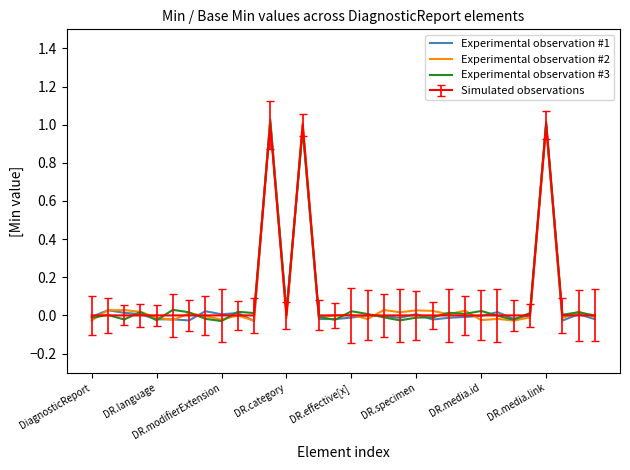

What are all the series names shown in the legend?

Experimental observation #1, Experimental observation #2, Experimental observation #3, Simulated observations